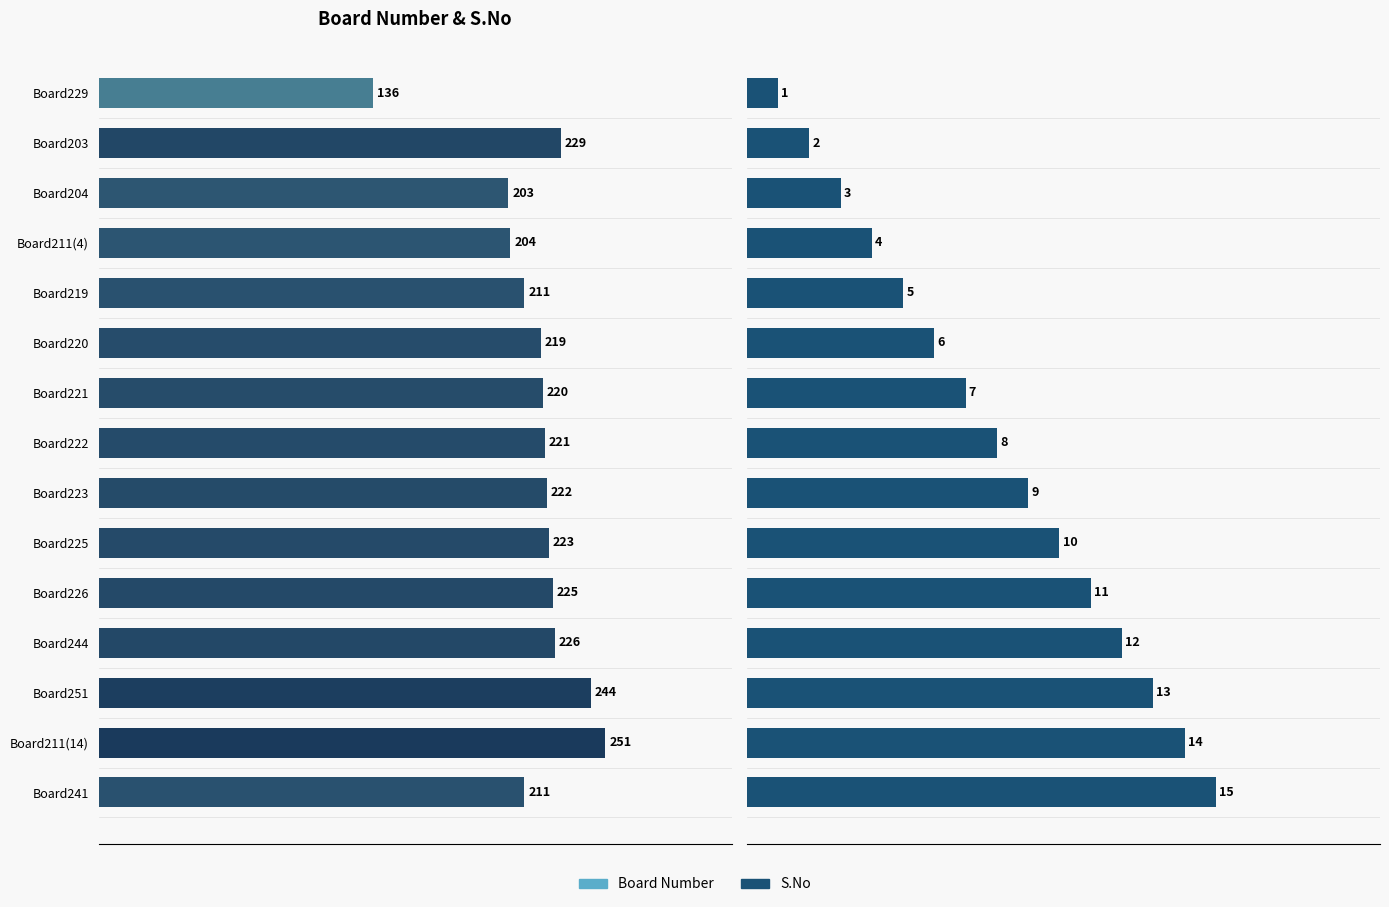

What is the maximum value for Board Number?

251